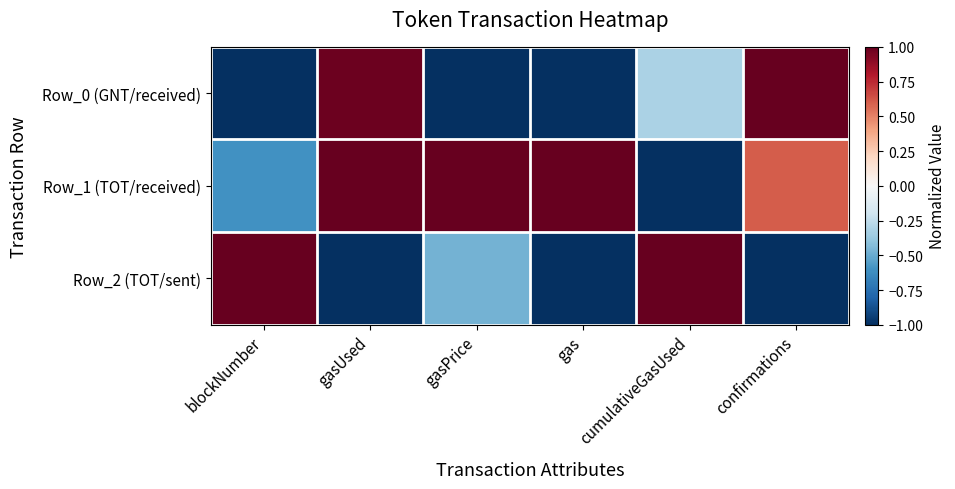

How many distinct data groups are displayed?

3